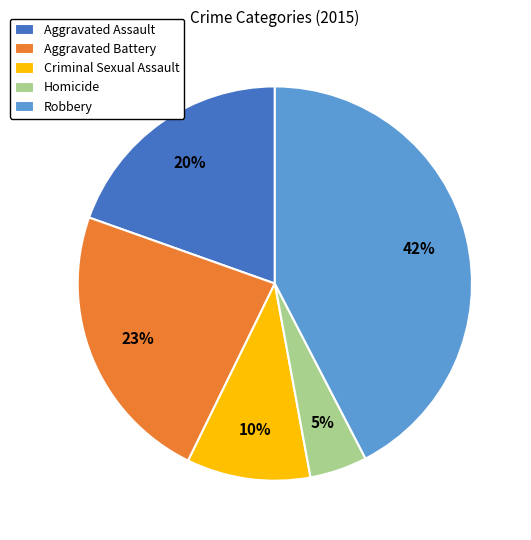

To the nearest percent, what percentage of the pie is Homicide?

5%